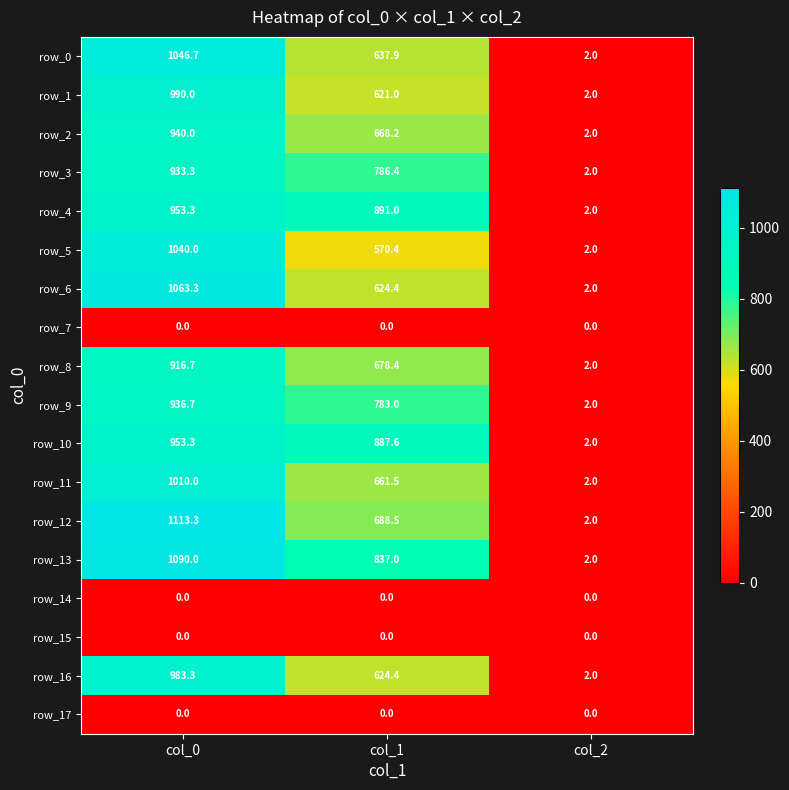

True or false: row_13 has a value of 749.5 at col_0.

False